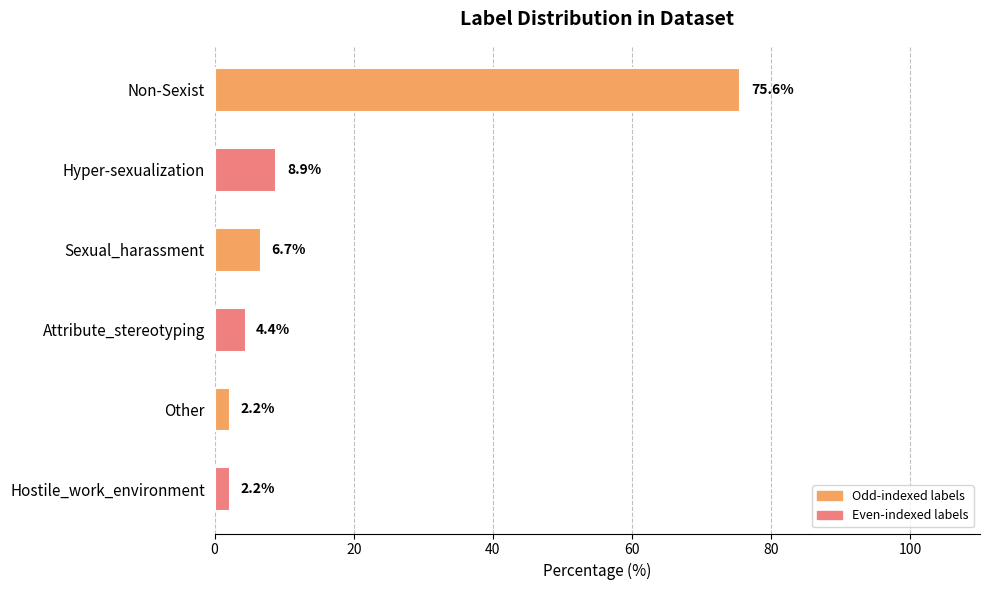

Is it true that the value at Other is 2.2?

True